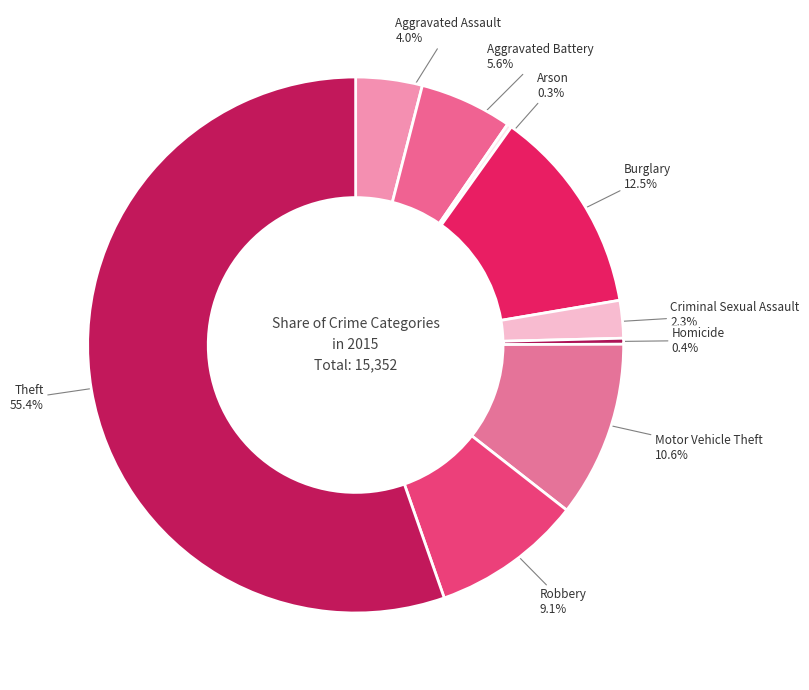

To the nearest percent, what is the difference between the largest and smallest slice percentages?

55%